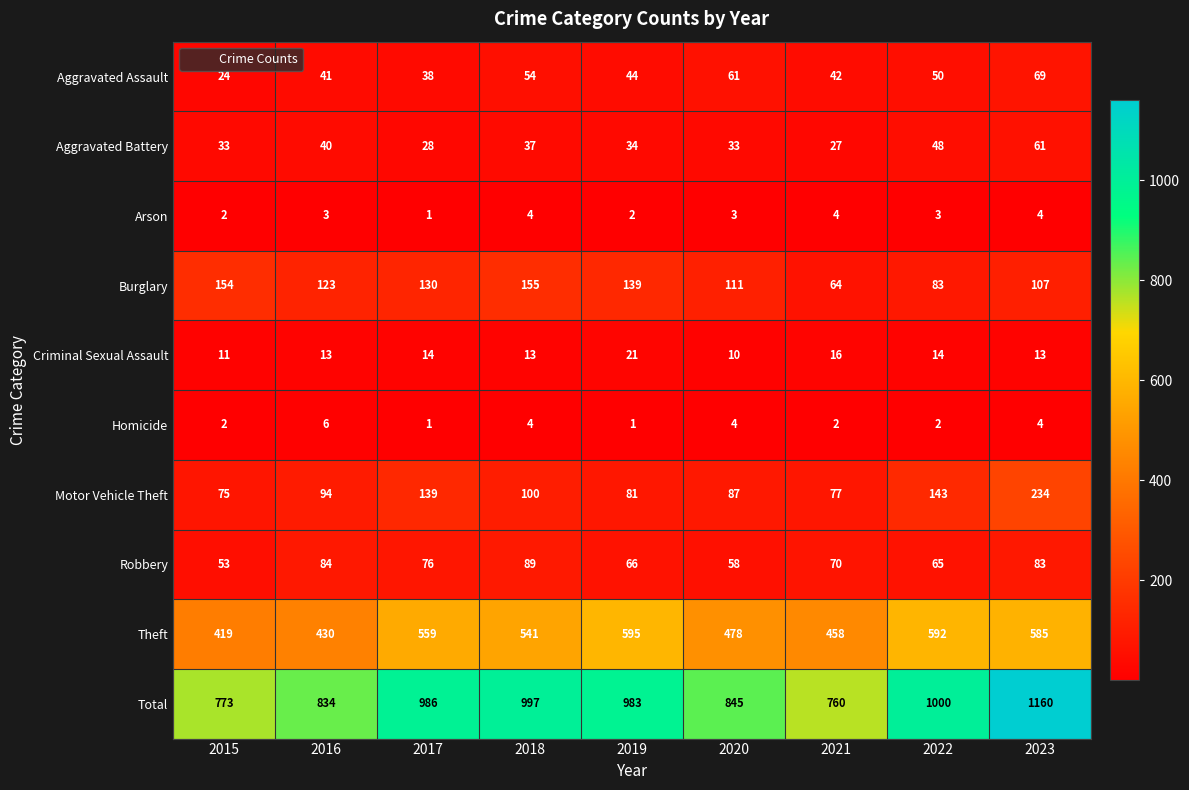

What is the difference between the Theft values at 2018 and 2021?

83